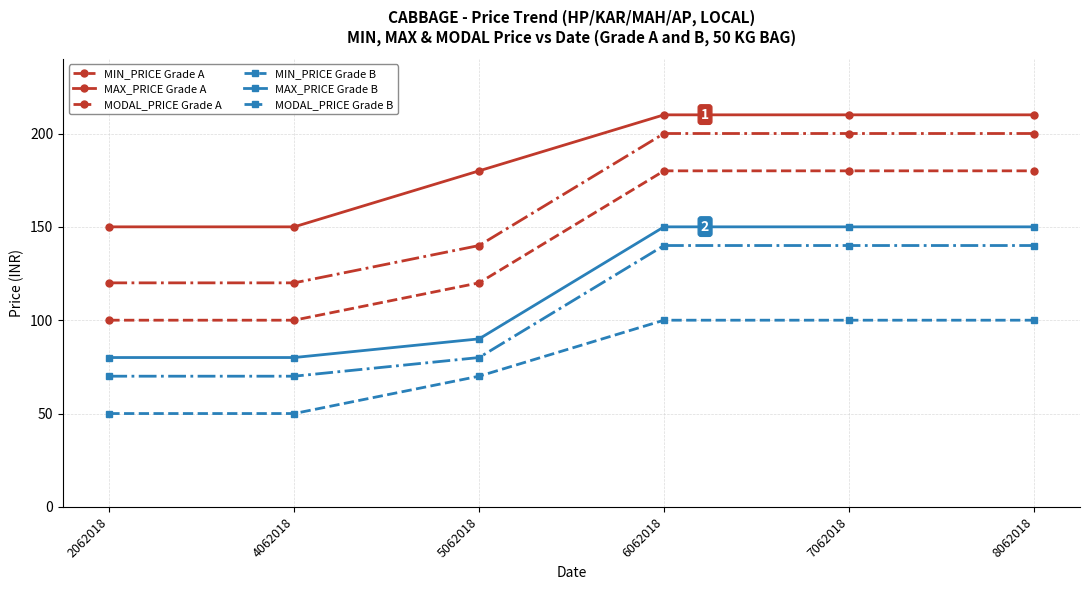

True or false: MIN_PRICE Grade A has more than 1 interior local peaks.

False